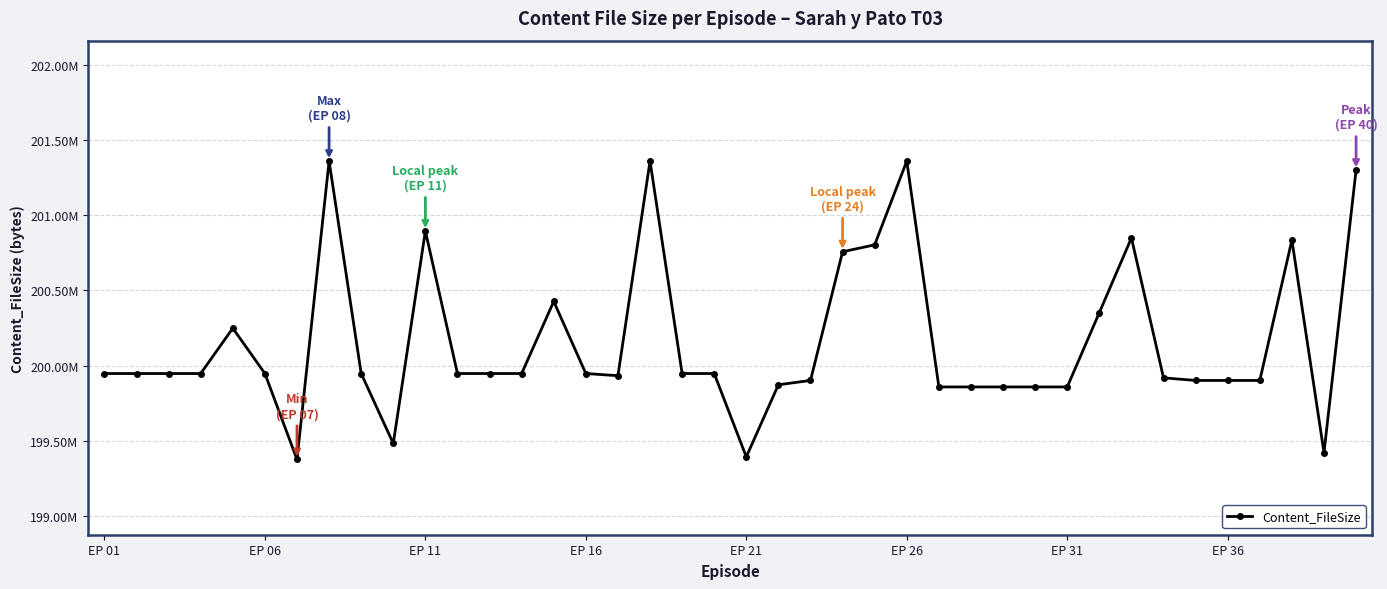

What is the value of the 10th point from the left?

199482288